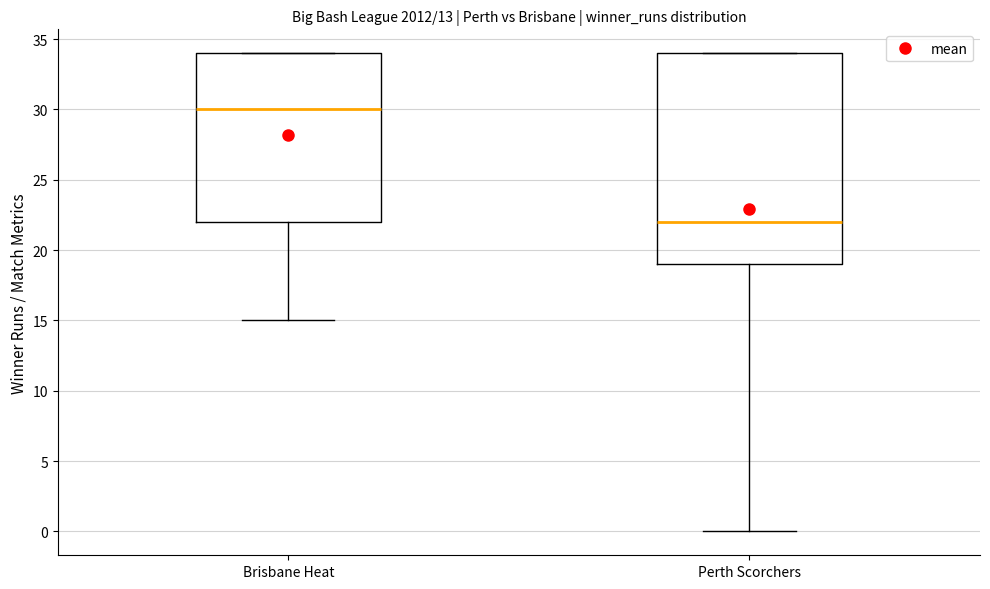

Which box's median line is the lowest?

Perth Scorchers